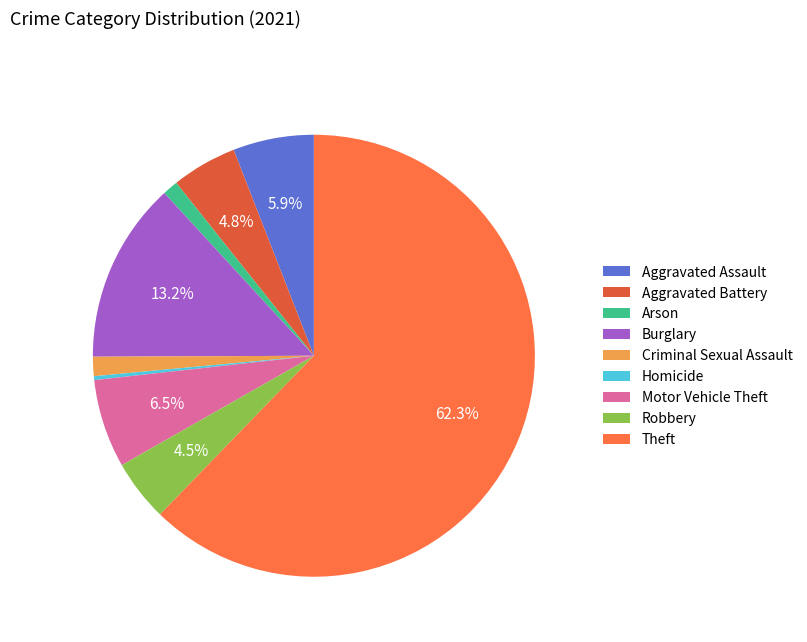

Count the number of slices in the pie.

9